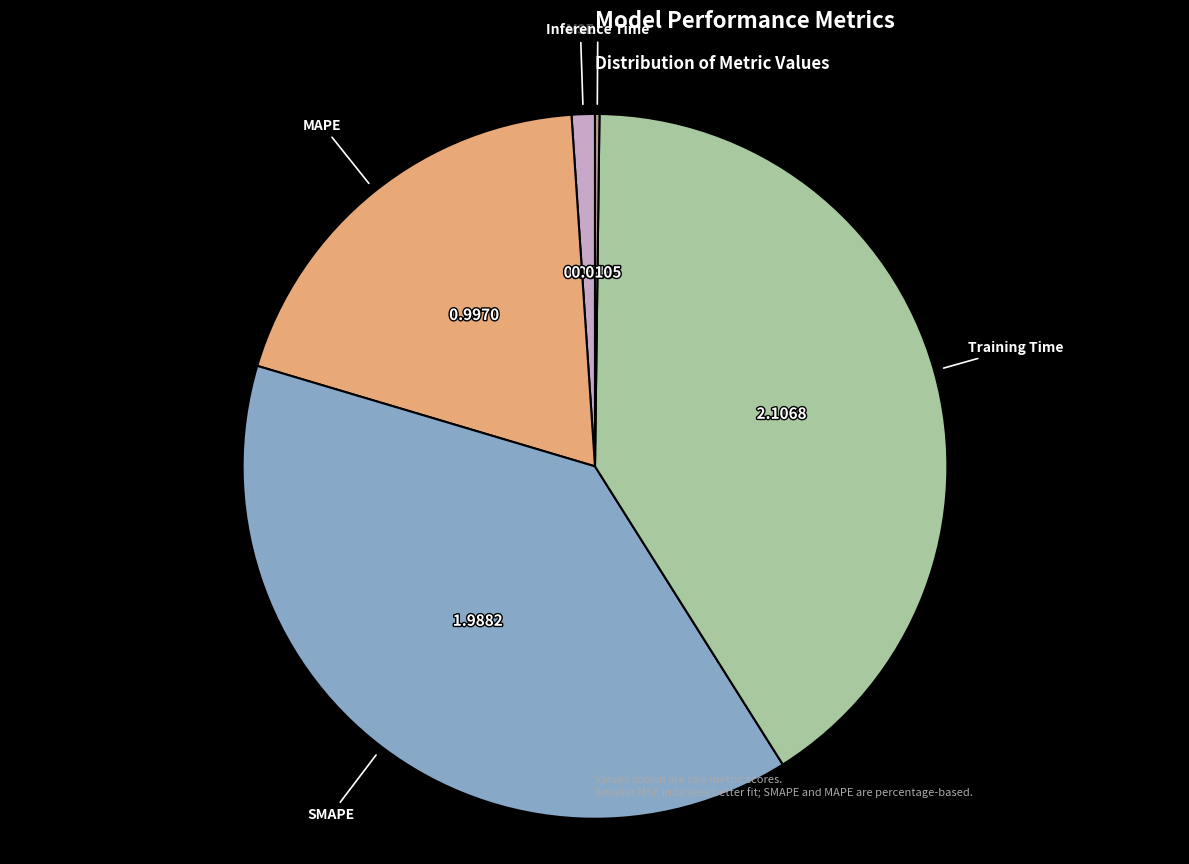

Does any single category account for the majority?

No